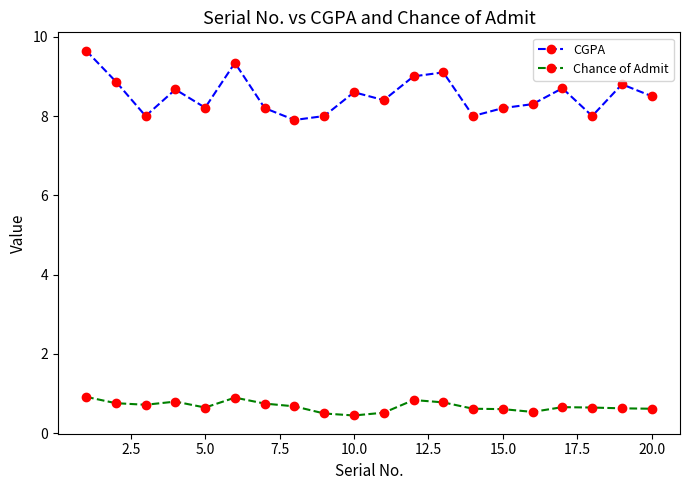

Which series has the widest spread of values?

CGPA